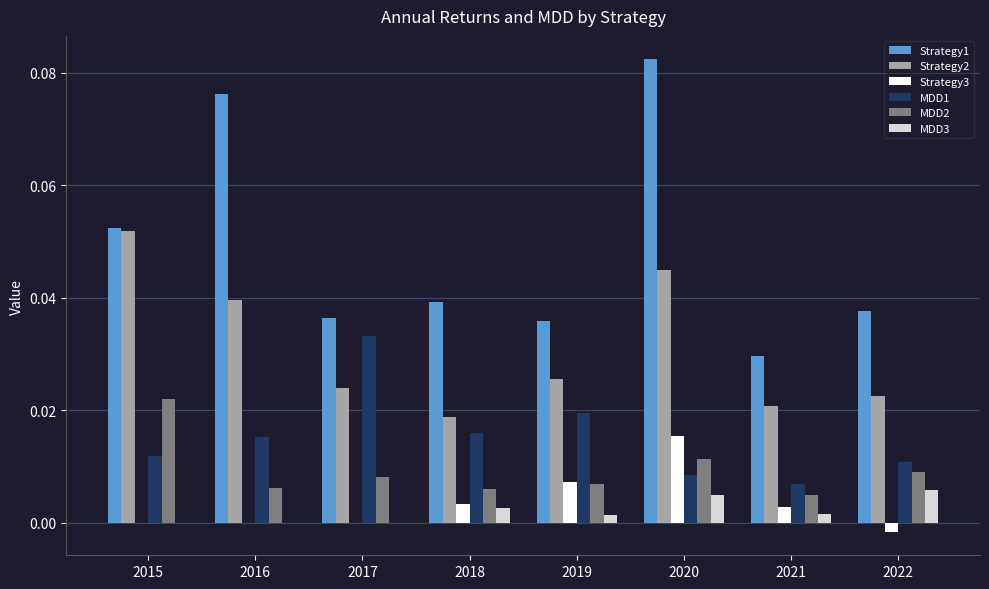

Which series has the widest spread of values?

Strategy1